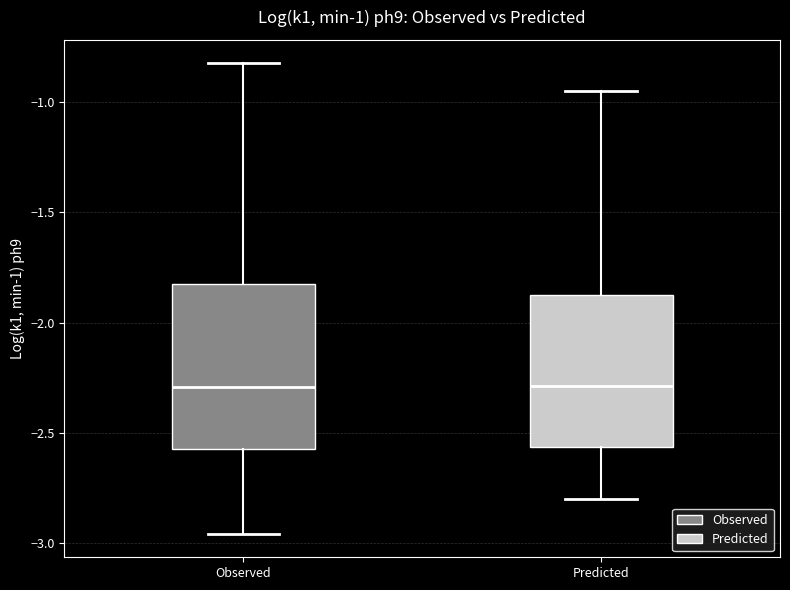

Reading left to right, read every box against the y-axis: the position of its median line, the range the box covers, and the ends of its whiskers. The values are not printed on the chart, so give them approximately, as read against the axis.

Observed: median -2.30, box -2.60 to -1.85, whiskers -2.95 to -0.80
Predicted: median -2.30, box -2.55 to -1.85, whiskers -2.80 to -0.95